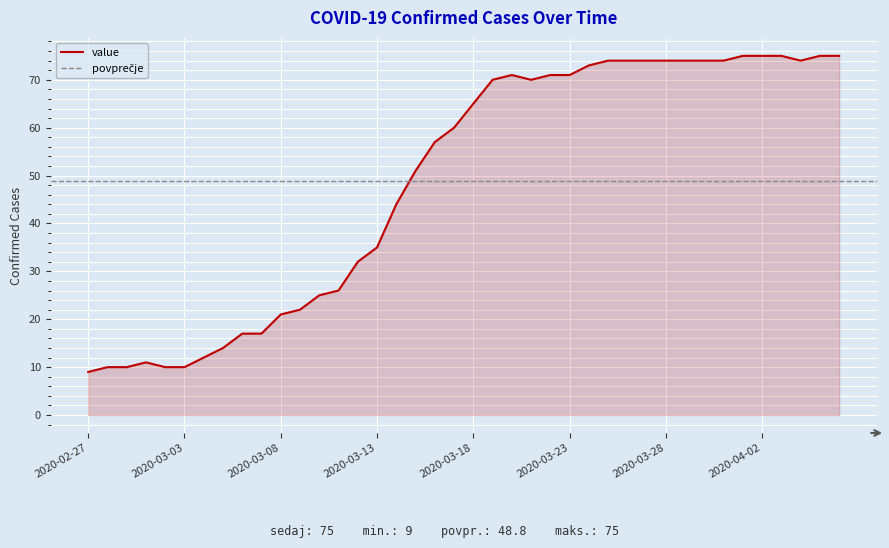

Reading left to right, list all the values displayed in this chart.

9	10	10	11	10	10	12	14	17	17	21	22	25	26	32	35	44	51	57	60	65	70	71	70	71	71	73	74	74	74	74	74	74	74	75	75	75	74	75	75